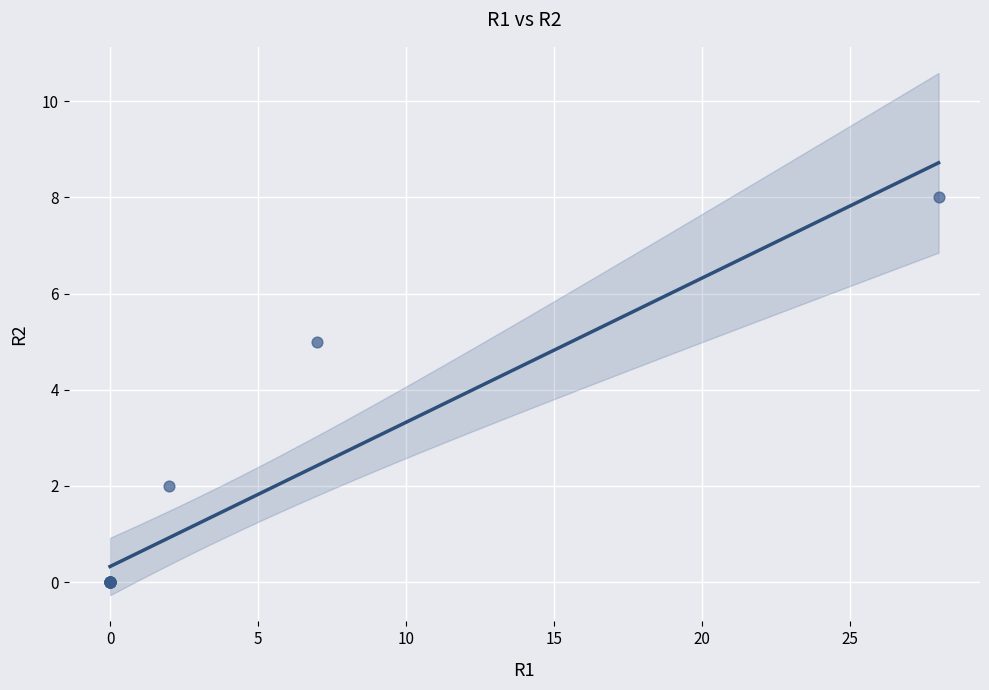

What Y value in the scatter plot is closest to 4?

5